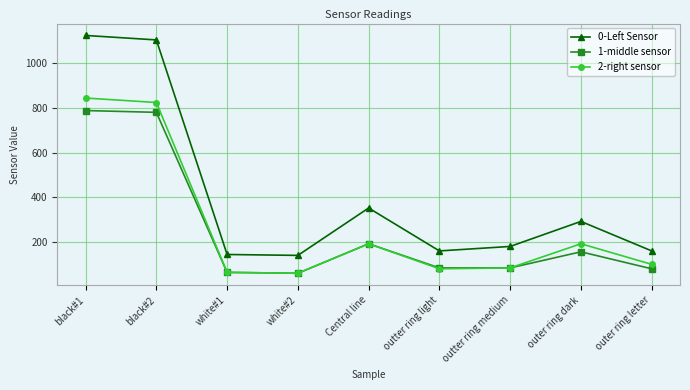

What position from the left is white#2?

4